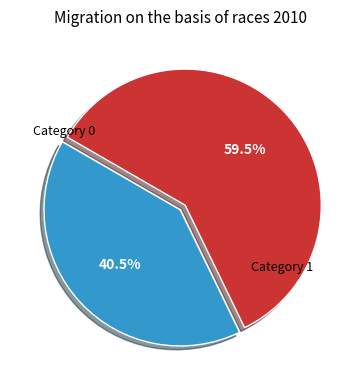

Is there any slice that represents more than half of the pie?

Yes